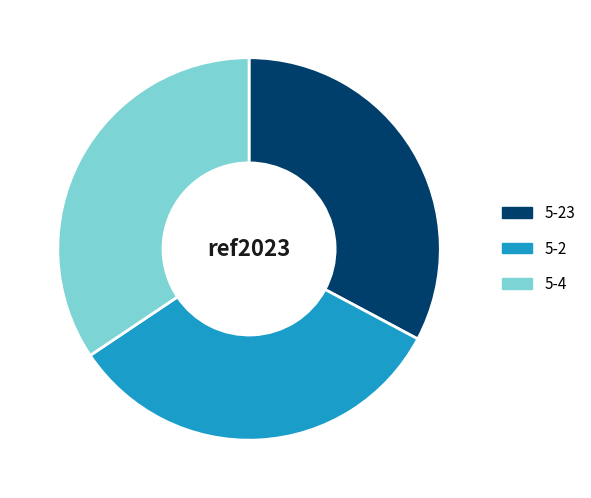

Is there any slice that represents more than half of the pie?

No